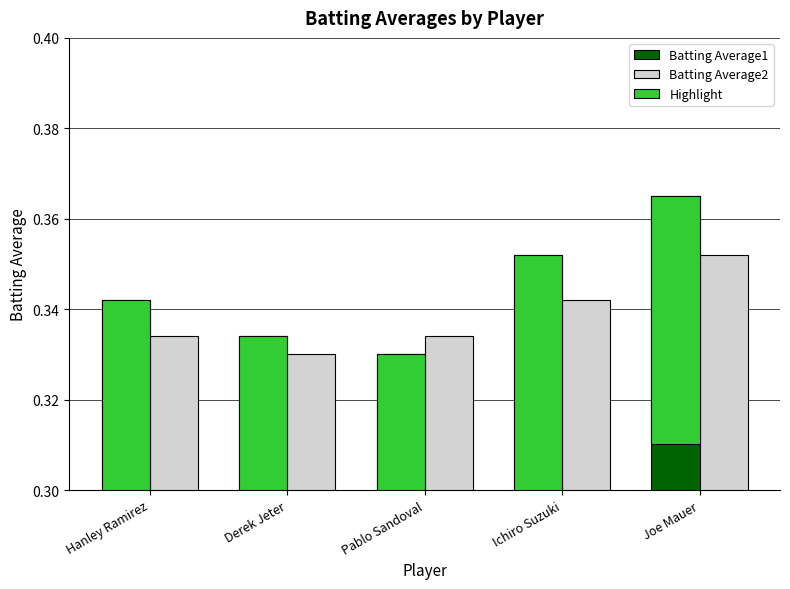

Is the value of Batting Average2 at Joe Mauer greater than the value of Highlight at Derek Jeter?

Yes